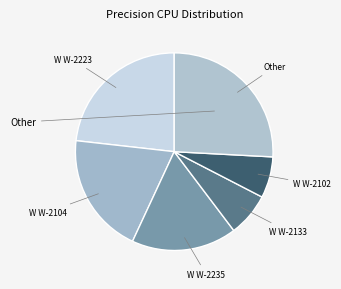

Does any single category account for the majority?

No